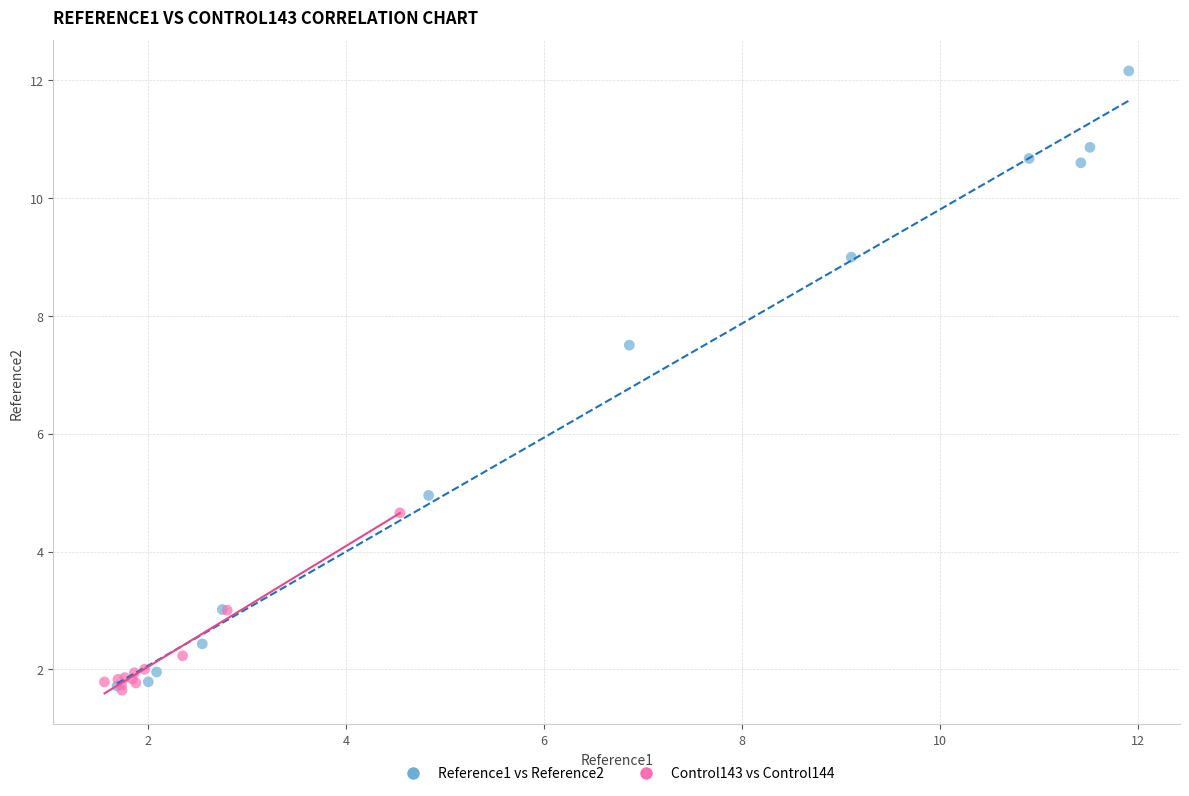

Which series has the largest Y range (max minus min)?

Reference1 vs Reference2